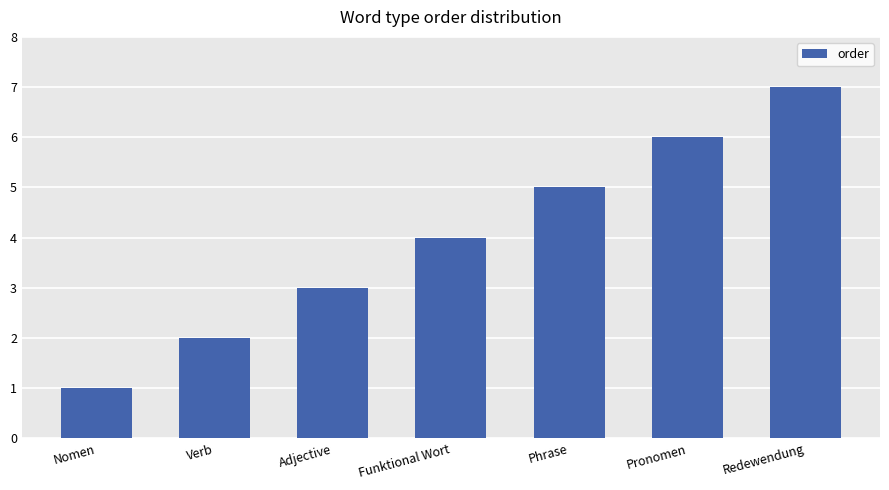

Rank the categories by value from highest to lowest.

Redewendung, Pronomen, Phrase, Funktional Wort, Adjective, Verb, Nomen